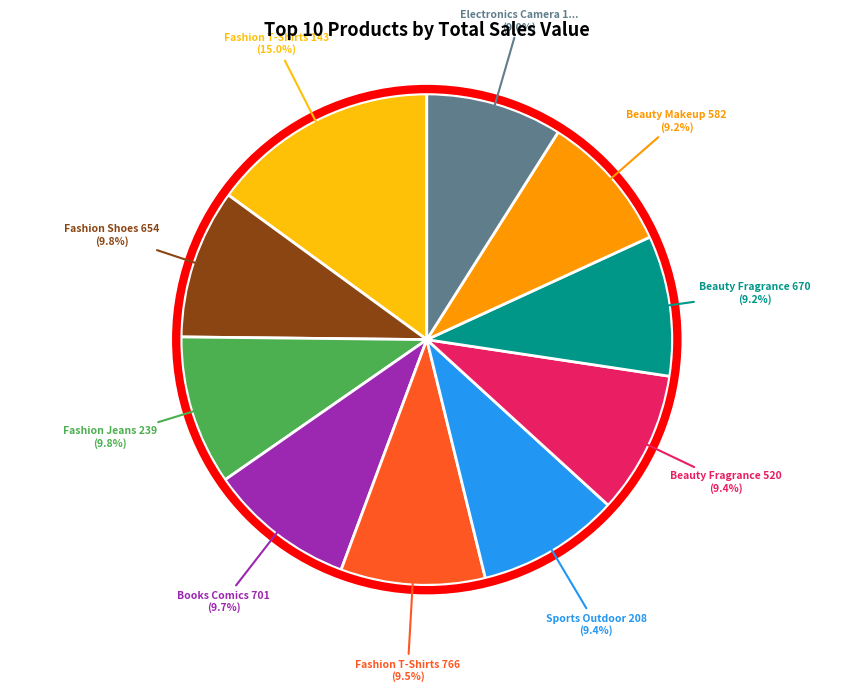

Is there any slice that represents more than half of the pie?

No